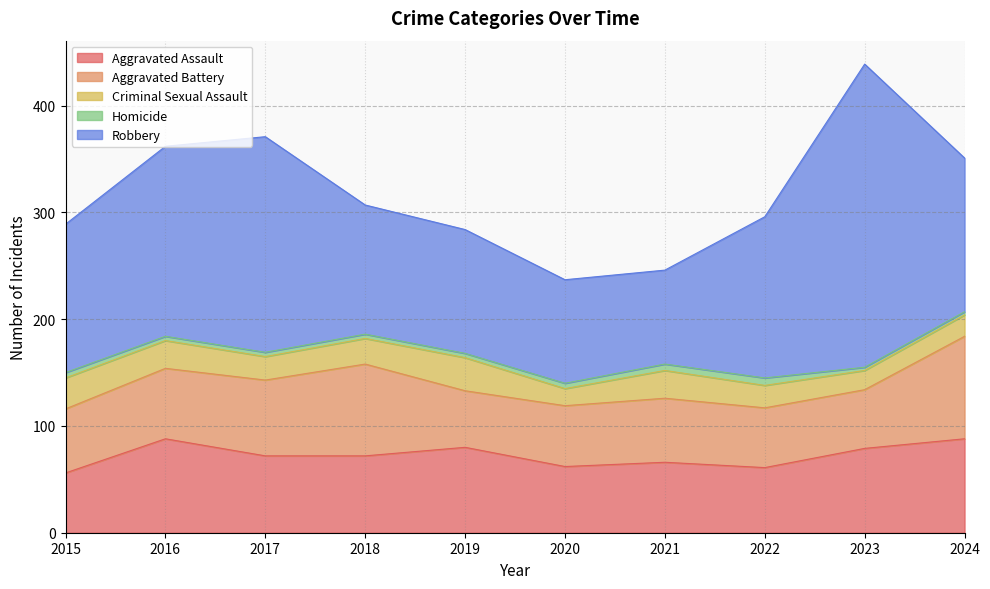

What is the approximate value of Robbery at 2023?

284